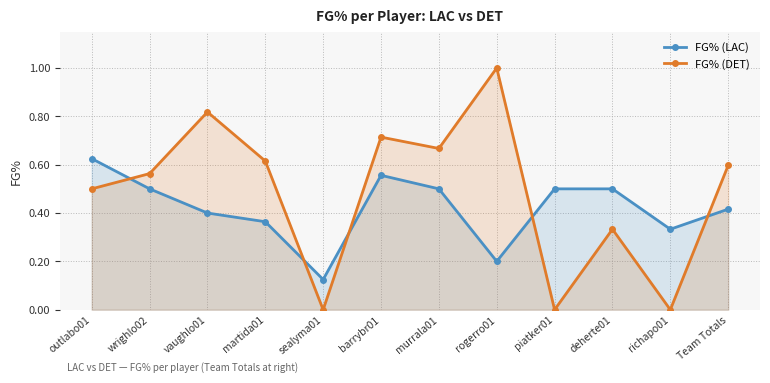

Is it true that FG% (LAC) equals 0.2 at martida01?

False